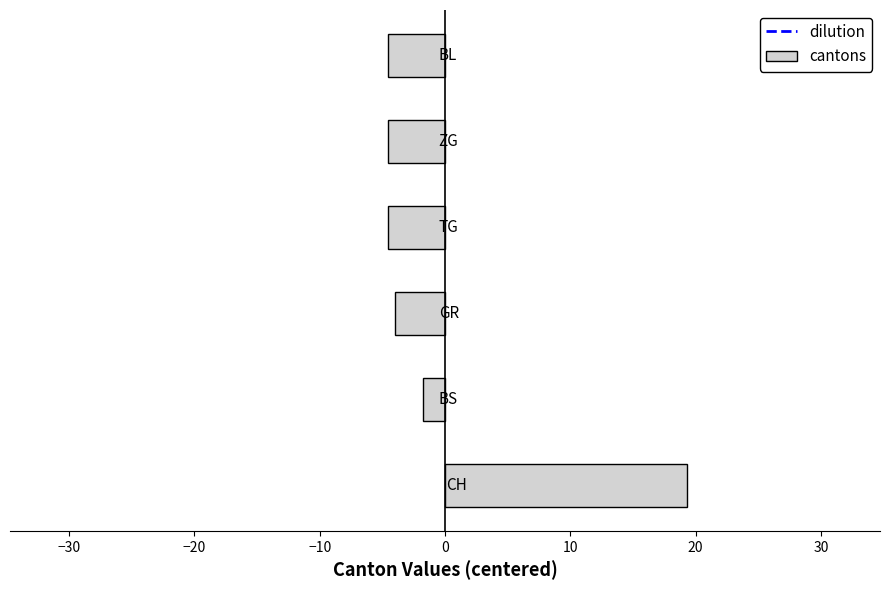

What is the maximum value shown in the chart?

19.3